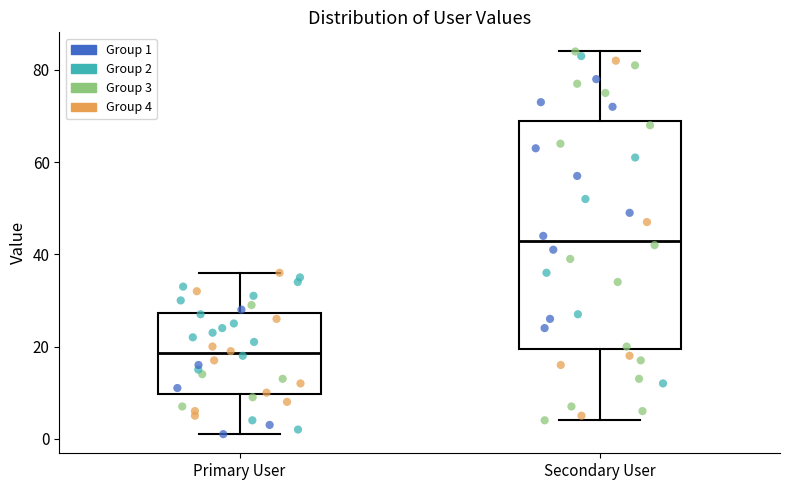

Comparing the boxes themselves (not the whiskers), which one is the tallest?

Secondary User